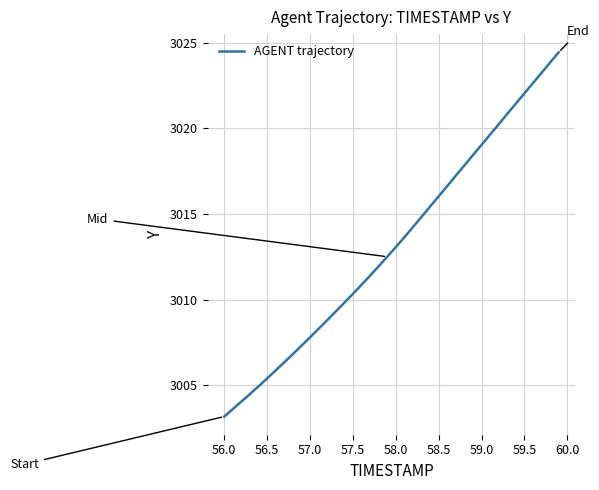

What is the smallest value displayed?

3003.2